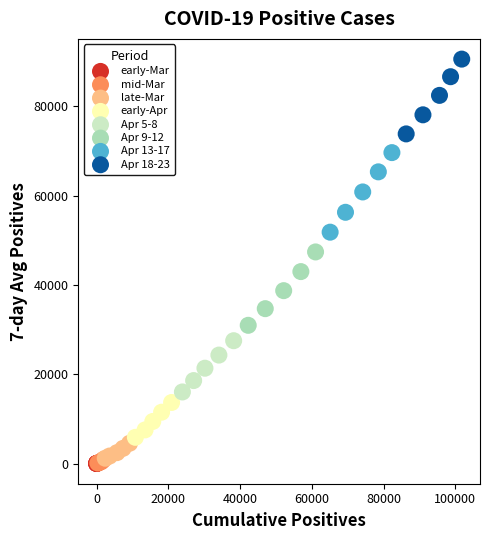

Which series reaches the maximum Y coordinate?

Apr 18-23